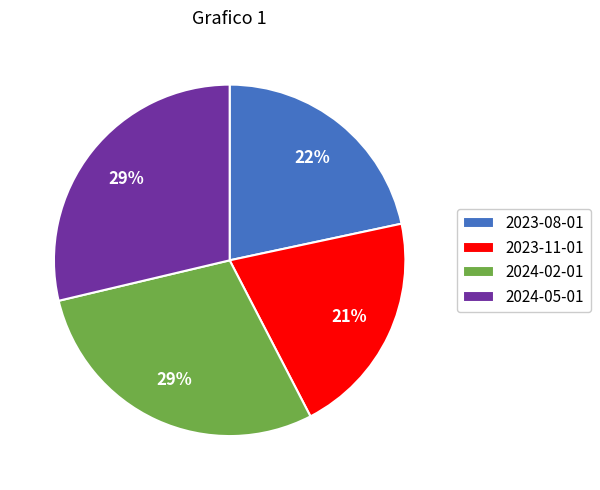

To the nearest percent, what is the average slice percentage?

25%